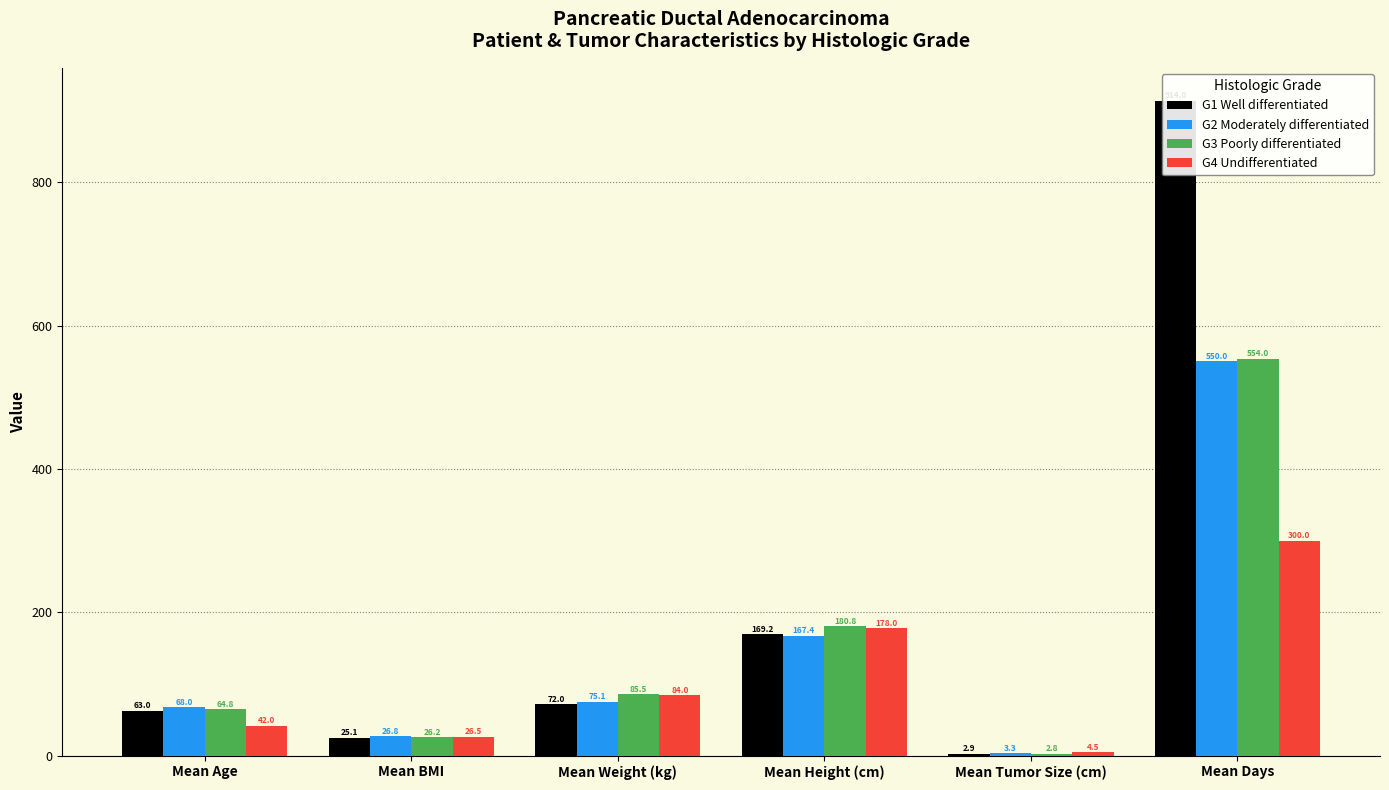

True or false: G3 Poorly differentiated has a value of 180.8 at Mean Height (cm).

True